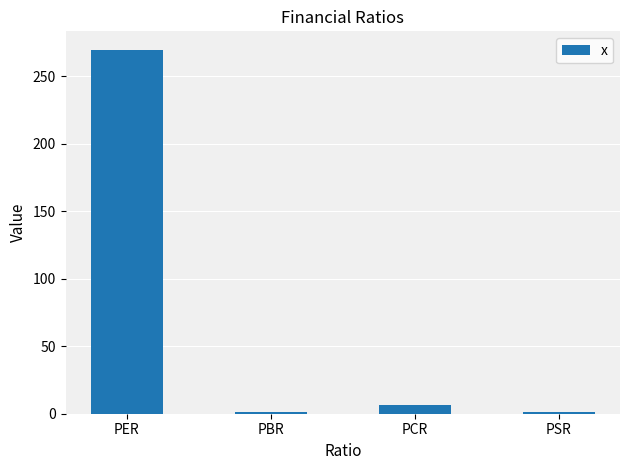

What is the label of the 4th bar from the right?

PER